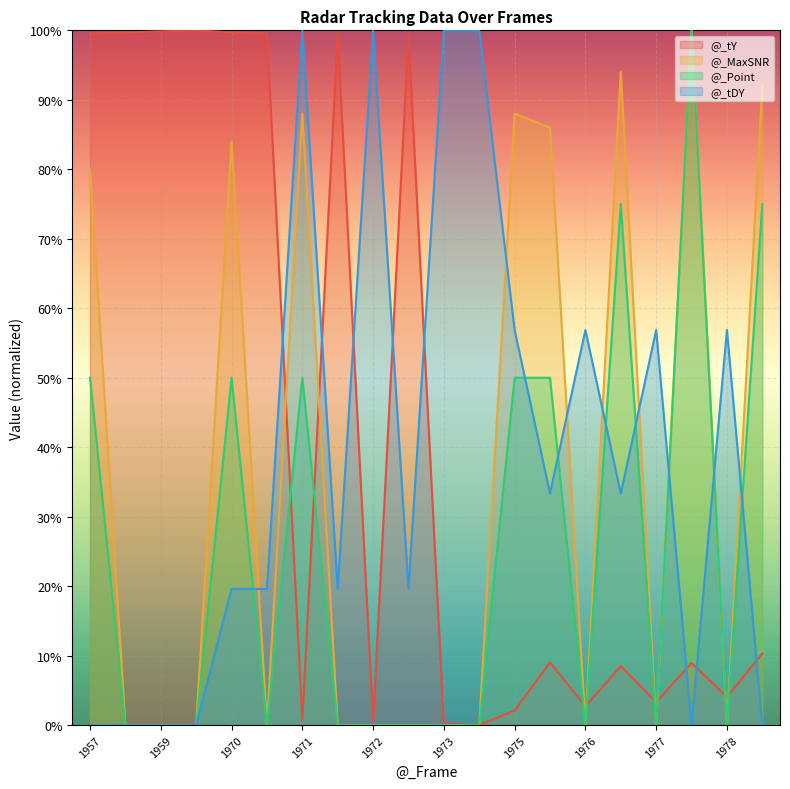

What are all the series names shown in the legend?

@_tY (line), @_MaxSNR (line), @_Point (line), @_tDY (line)